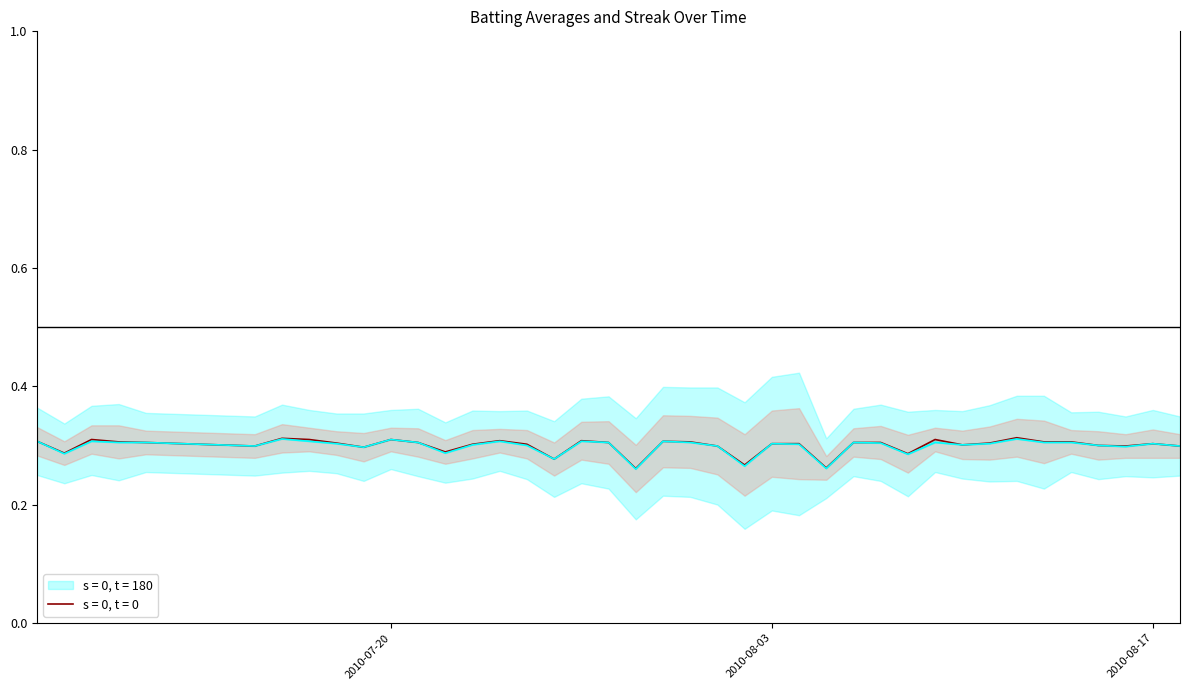

Is it true that Batting Average1 equals 0.3 at 2010-08-08?

True